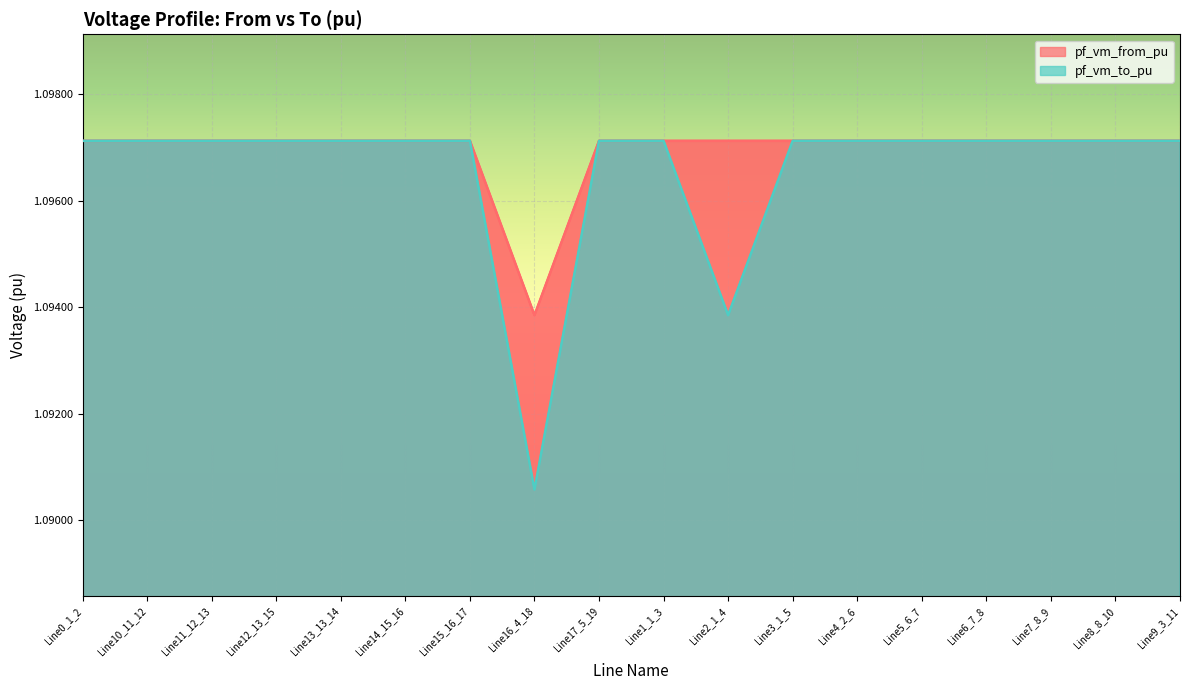

Rank the series at Line0_1_2 from lowest to highest value.

pf_vm_to_pu, pf_vm_from_pu